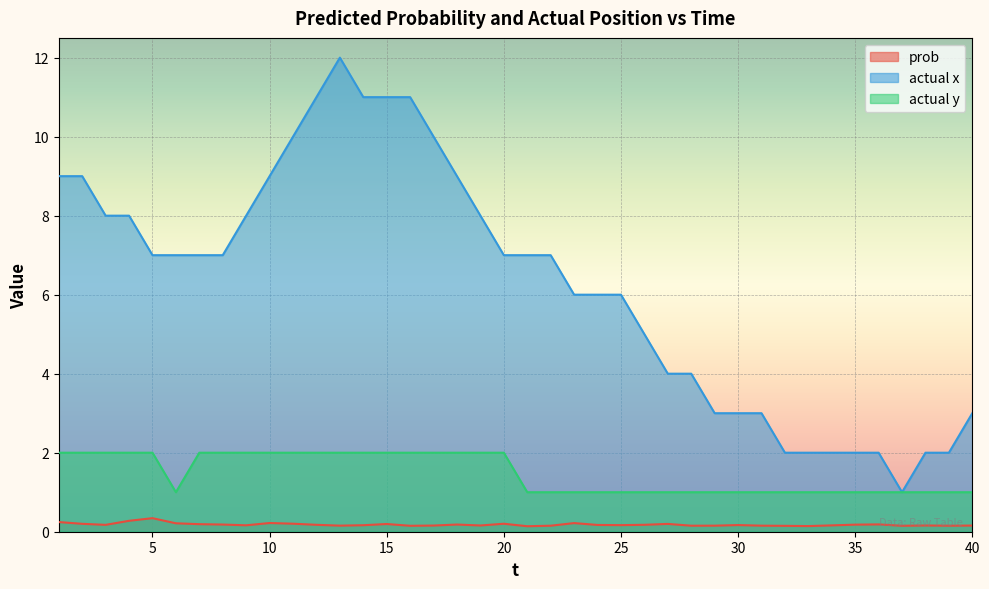

Reading left to right, list all the values displayed in this chart.

prob: 1=0.2	2=0.2	3=0.2	4=0.3	5=0.3	6=0.2	7=0.2	8=0.2	9=0.2	10=0.2	11=0.2	12=0.2	13=0.2	14=0.2	15=0.2	16=0.2	17=0.2	18=0.2	19=0.2	20=0.2	21=0.1	22=0.2	23=0.2	24=0.2	25=0.2	26=0.2	27=0.2	28=0.2	29=0.2	30=0.2	31=0.2	32=0.1	33=0.1	34=0.2	35=0.2	36=0.2	37=0.2	38=0.2	39=0.2	40=0.2
actual x: 1=9.0	2=9.0	3=8.0	4=8.0	5=7.0	6=7.0	7=7.0	8=7.0	9=8.0	10=9.0	11=10.0	12=11.0	13=12.0	14=11.0	15=11.0	16=11.0	17=10.0	18=9.0	19=8.0	20=7.0	21=7.0	22=7.0	23=6.0	24=6.0	25=6.0	26=5.0	27=4.0	28=4.0	29=3.0	30=3.0	31=3.0	32=2.0	33=2.0	34=2.0	35=2.0	36=2.0	37=1.0	38=2.0	39=2.0	40=3.0
actual y: 1=2.0	2=2.0	3=2.0	4=2.0	5=2.0	6=1.0	7=2.0	8=2.0	9=2.0	10=2.0	11=2.0	12=2.0	13=2.0	14=2.0	15=2.0	16=2.0	17=2.0	18=2.0	19=2.0	20=2.0	21=1.0	22=1.0	23=1.0	24=1.0	25=1.0	26=1.0	27=1.0	28=1.0	29=1.0	30=1.0	31=1.0	32=1.0	33=1.0	34=1.0	35=1.0	36=1.0	37=1.0	38=1.0	39=1.0	40=1.0